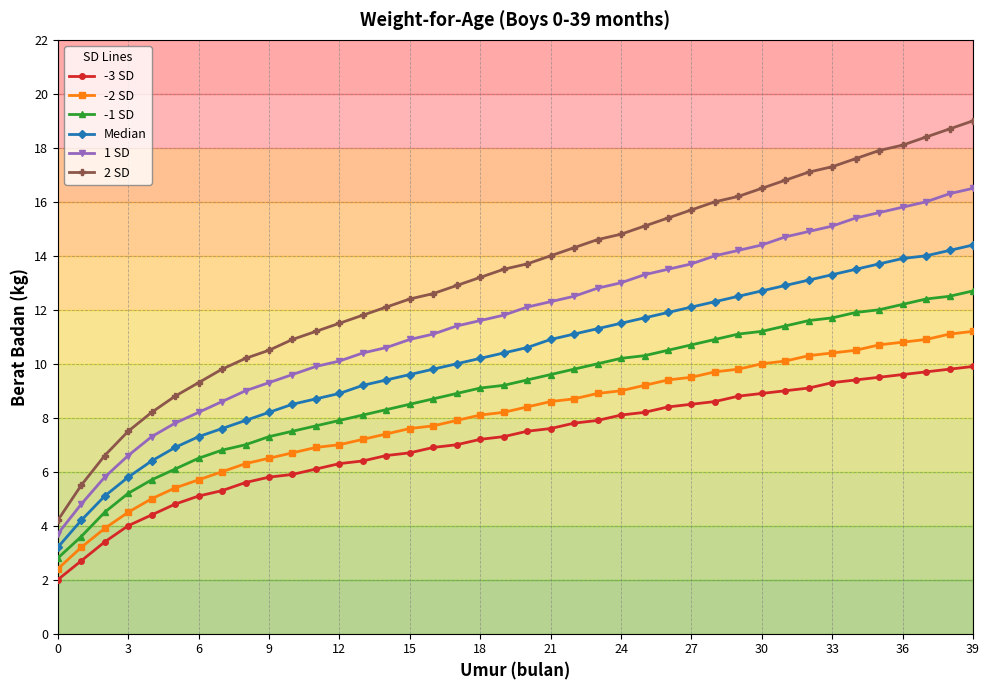

How many values in the 1 SD series exceed 12?

20